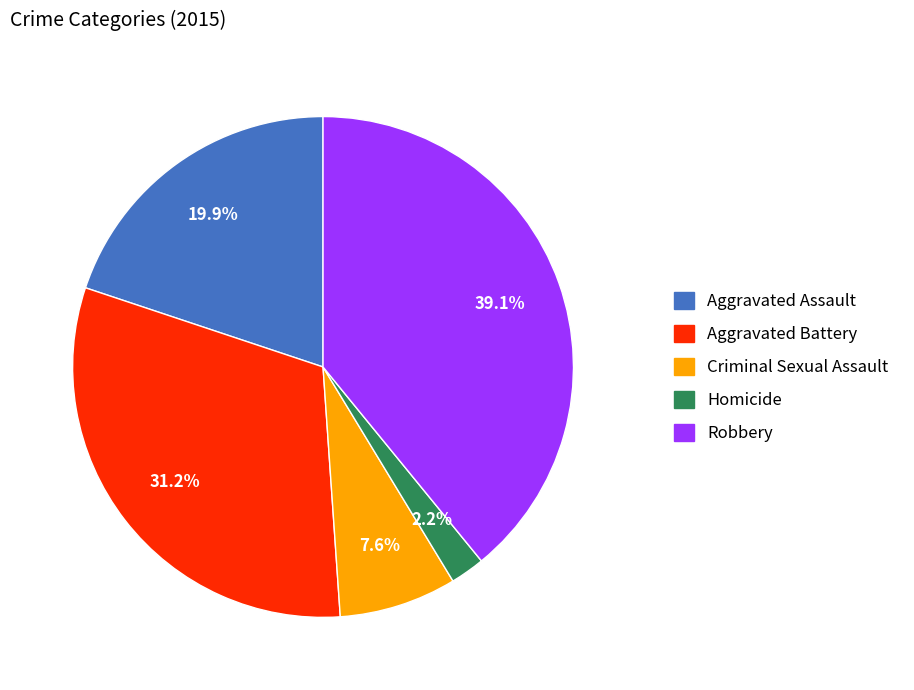

Approximately how many times larger is the value at Criminal Sexual Assault compared to Robbery?

0.2